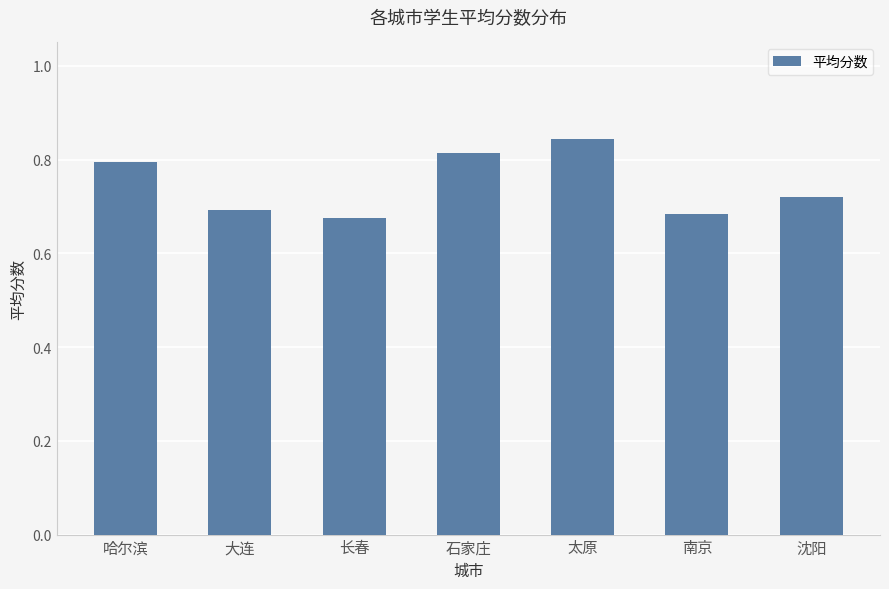

What position from the left is 大连?

2